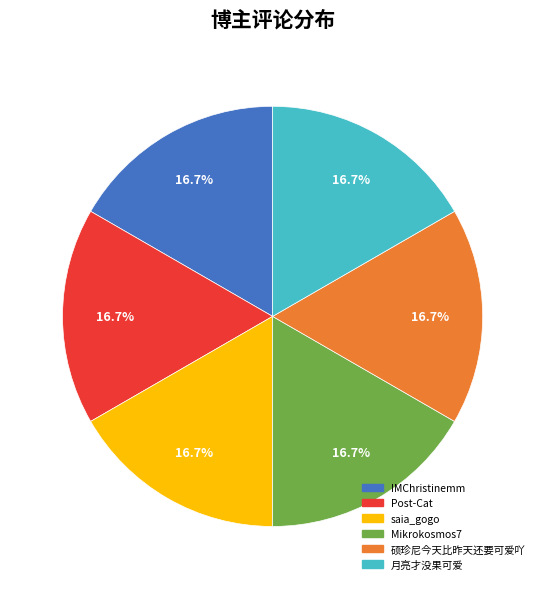

True or false: IMChristinemm accounts for 1% of the total.

False